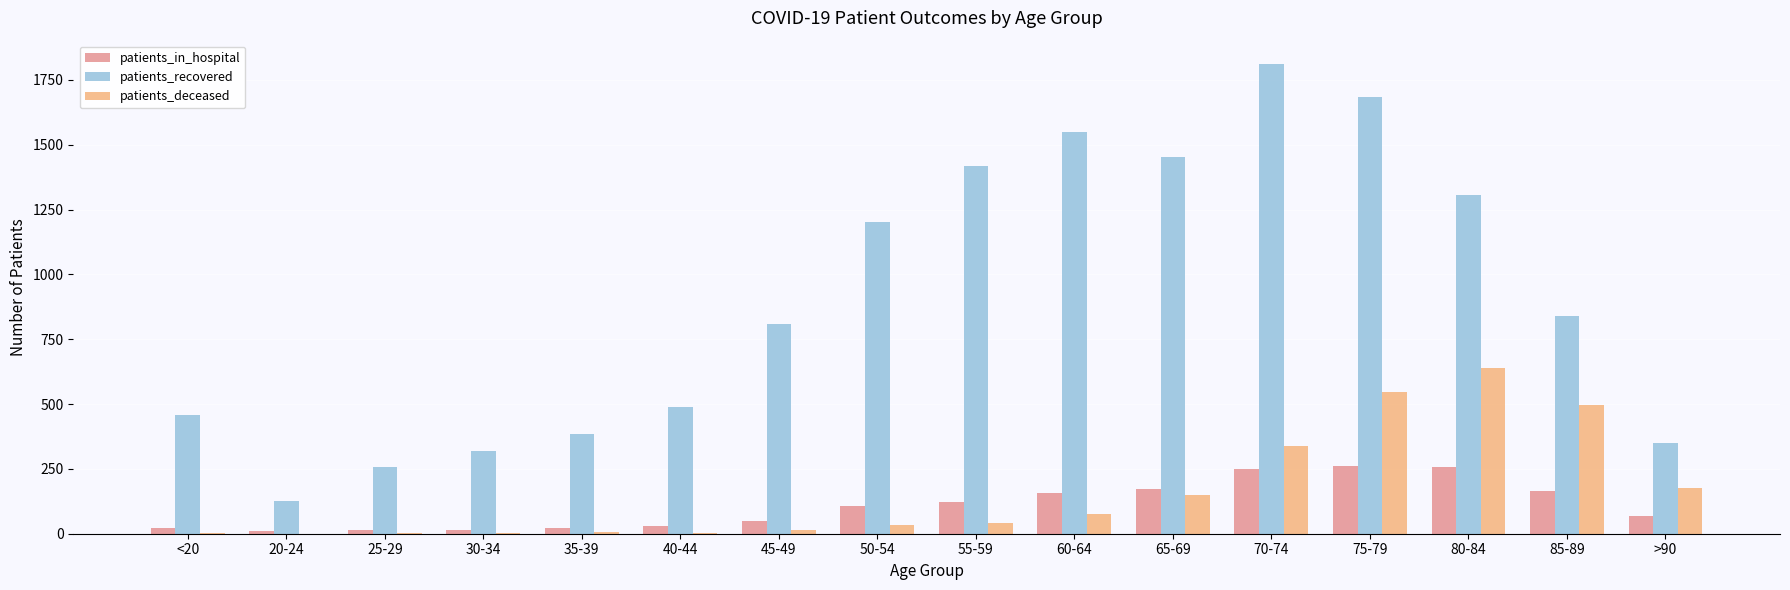

Between 35-39 and 55-59, which series saw the biggest shift?

patients_recovered